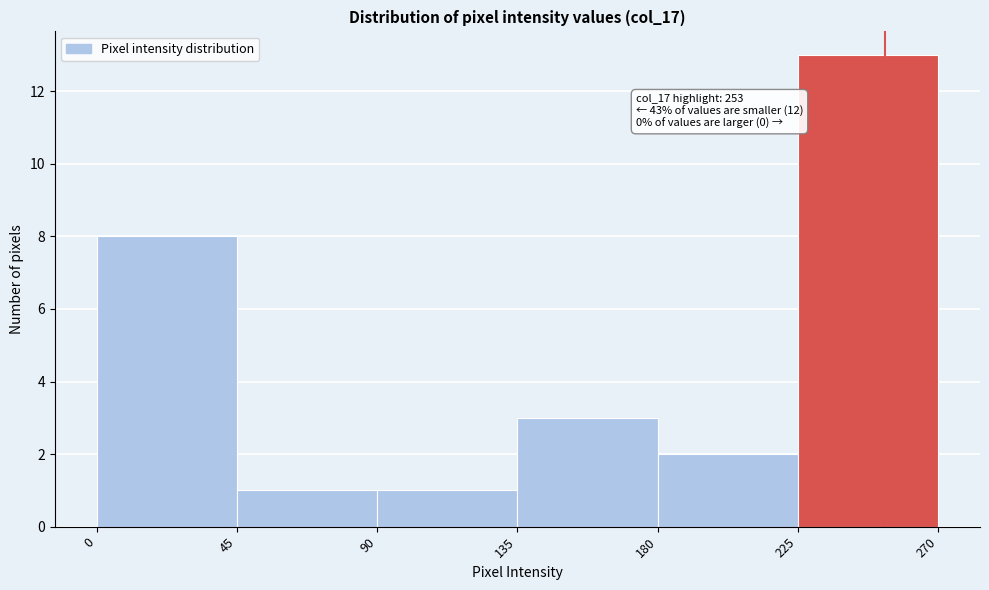

Over which range of the x-axis is the bar tallest?

225 to 270